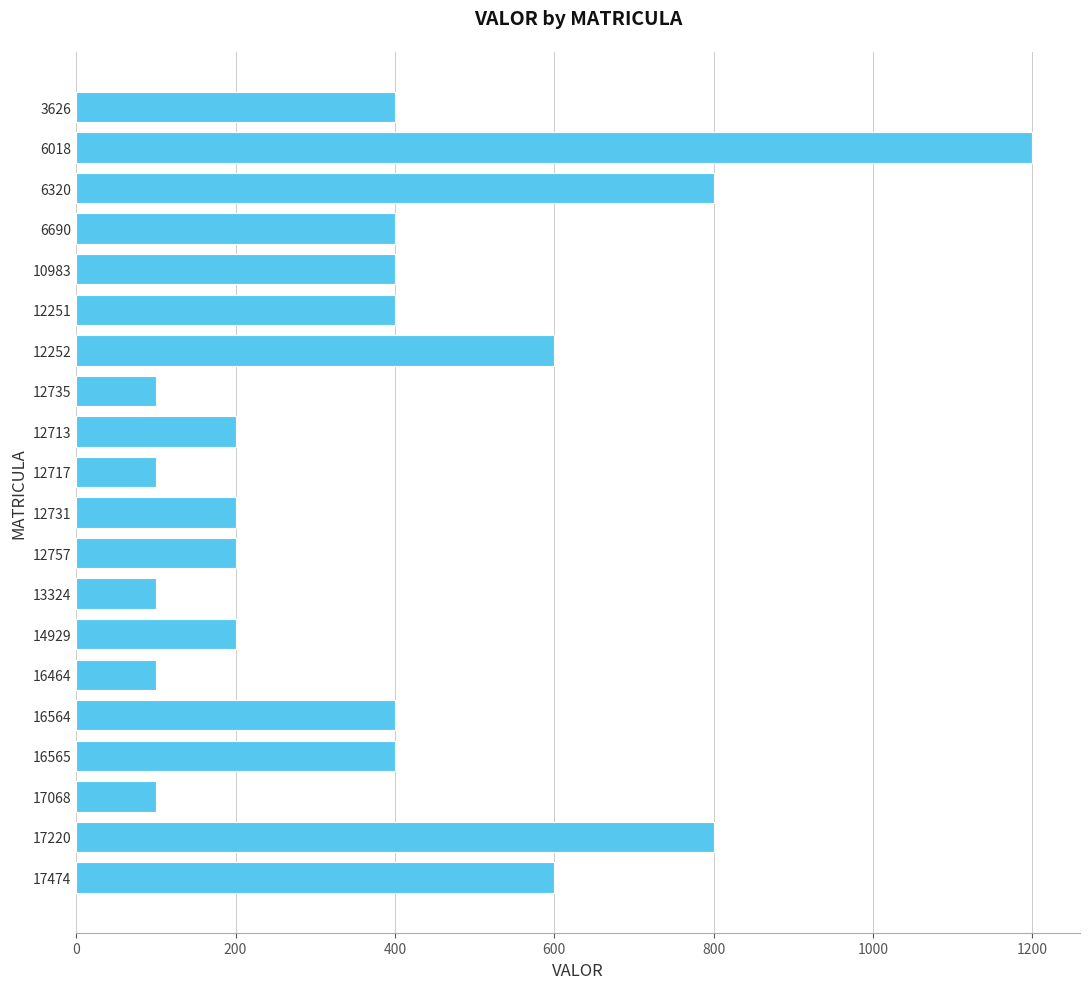

Reading bottom to top, extract all data points from this chart.

600	800	100	400	400	100	200	100	200	200	100	200	100	600	400	400	400	800	1200	400